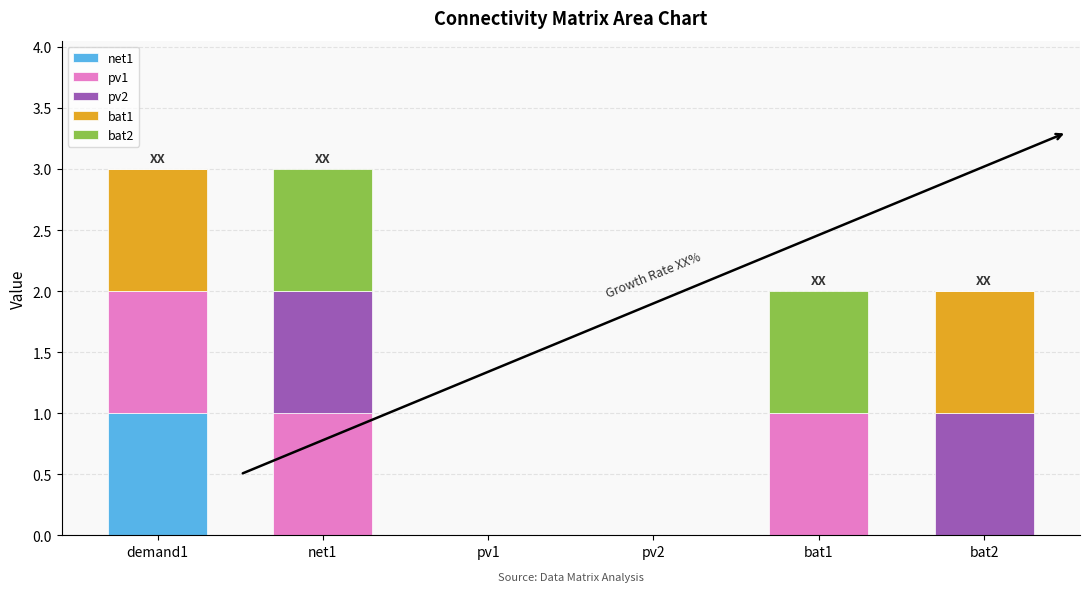

Reading right to left, transcribe the values for net1.

bat2=0	bat1=0	pv2=0	pv1=0	net1=0	demand1=1